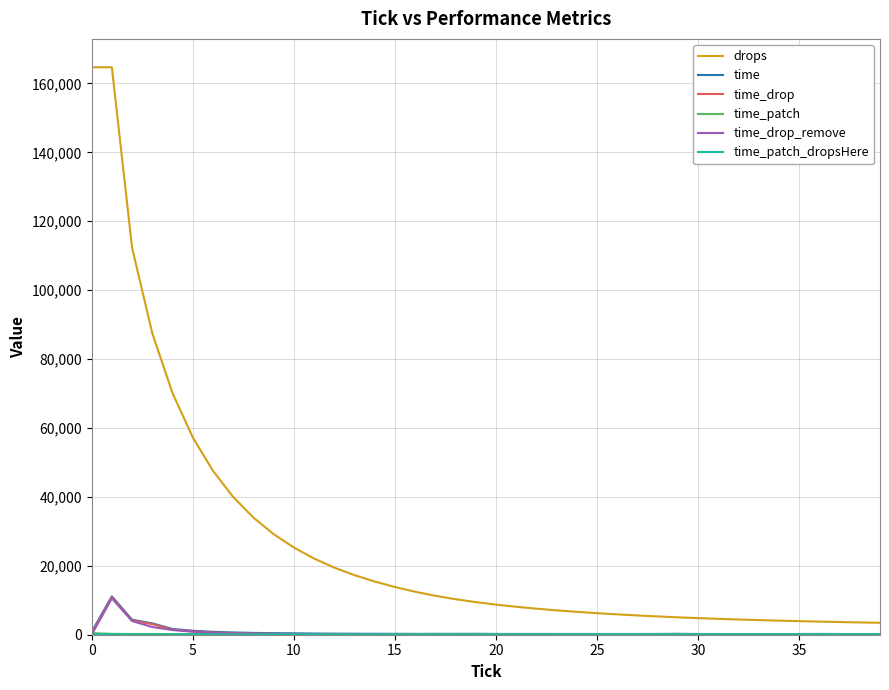

What is the maximum value for time_drop?

10887